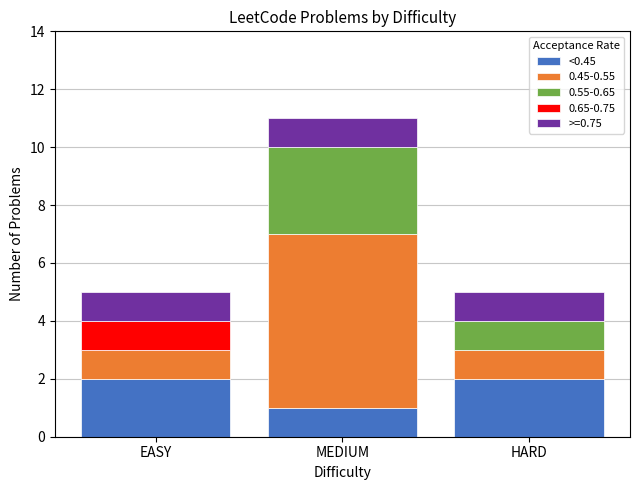

What is the sum of all <0.45 values?

5